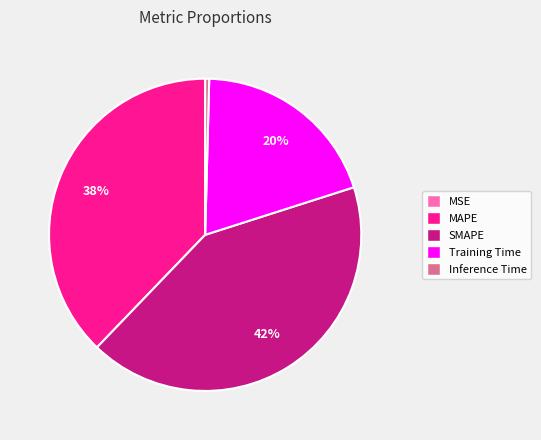

Do Training Time and MAPE together represent more than half of the pie?

Yes